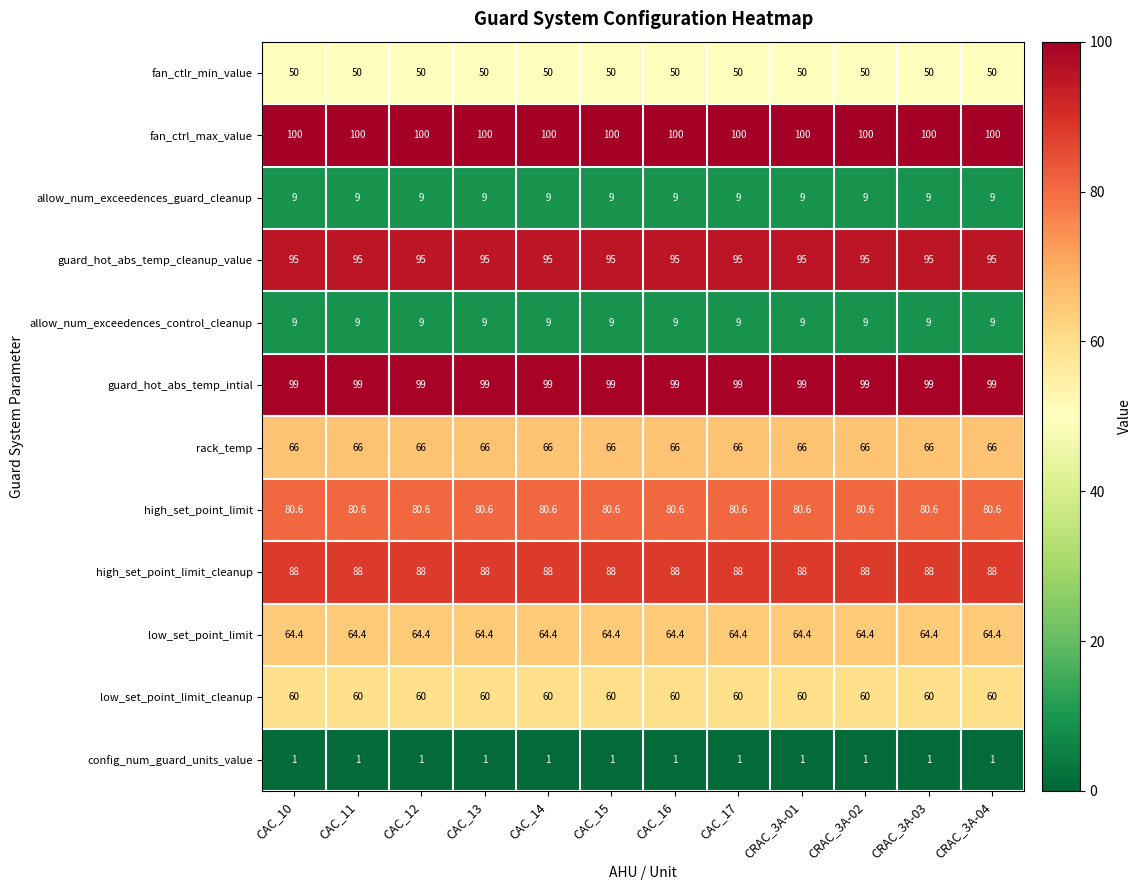

What is the total value across all series at CAC_13?

722.0